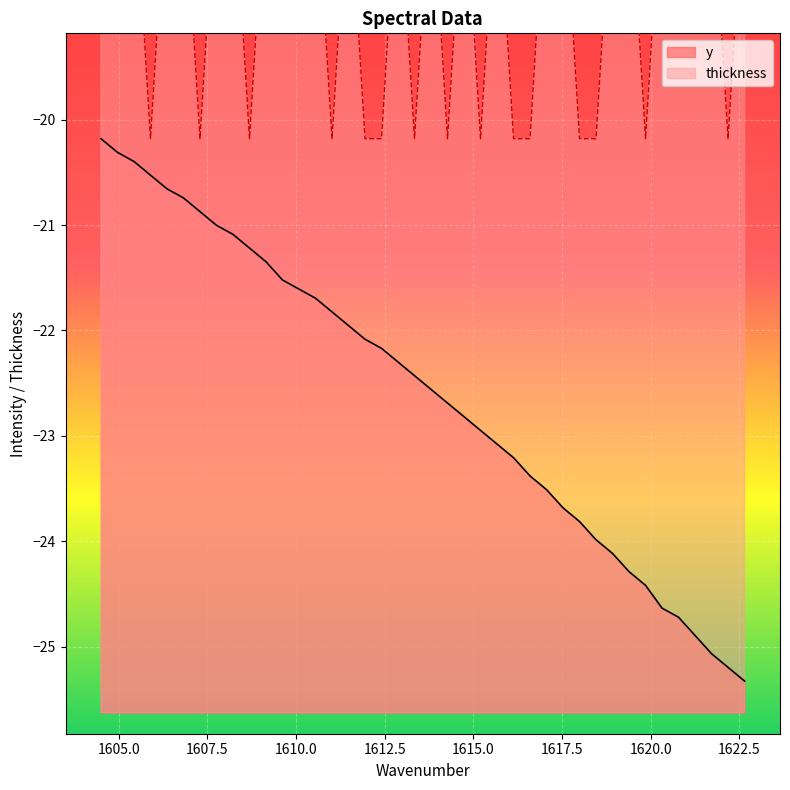

True or false: thickness has a value of -7.6 at 18.

False